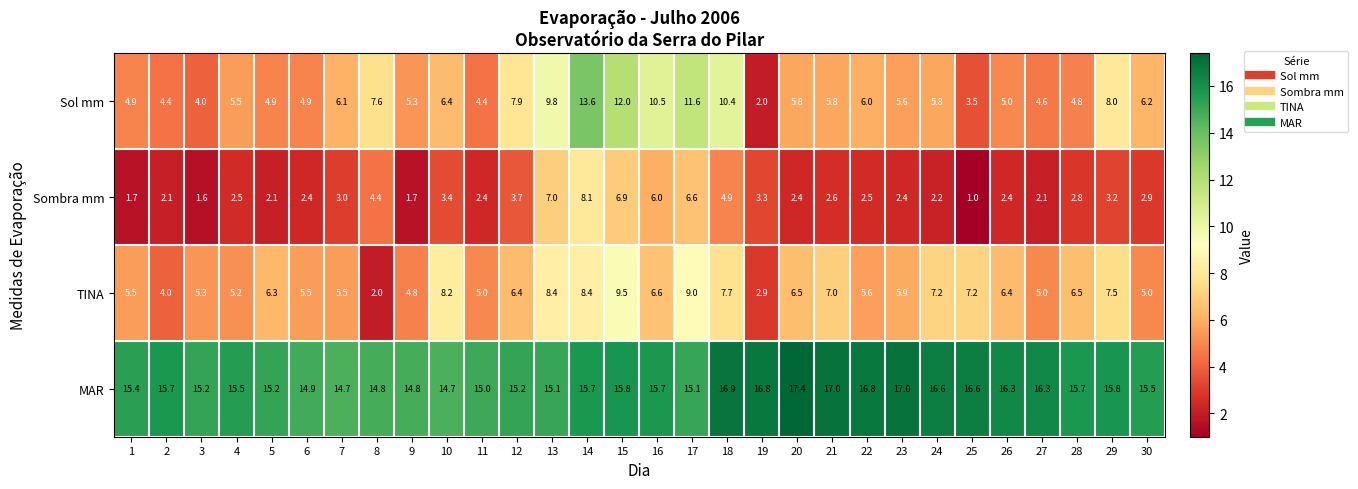

At which label is Sombra mm closest to 4?

12